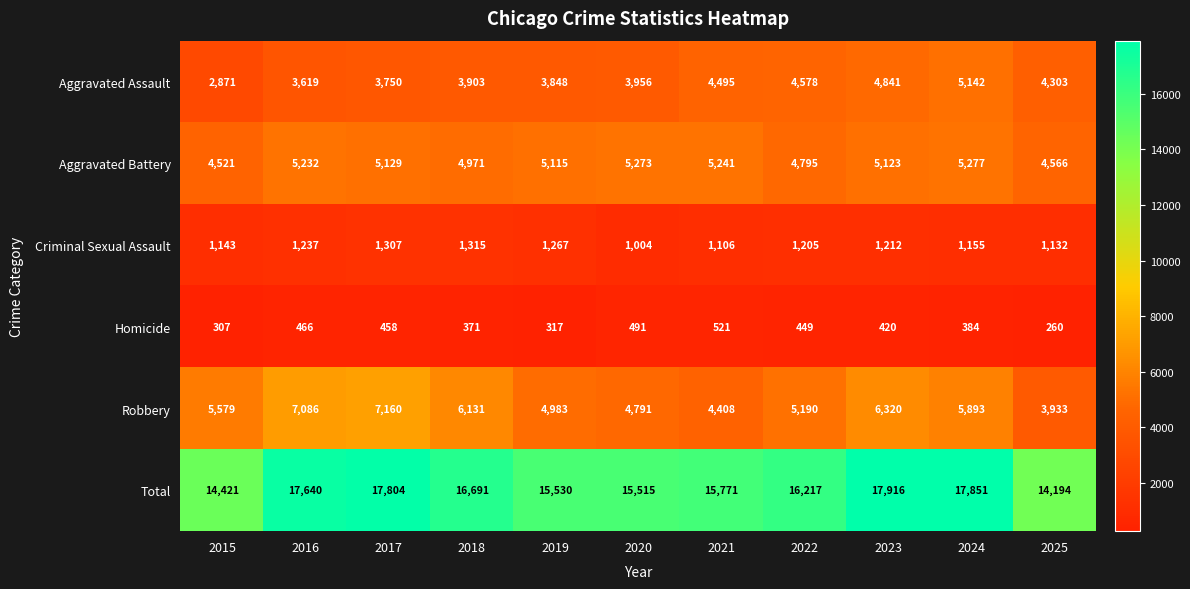

At which label does Homicide first exceed 420?

2016